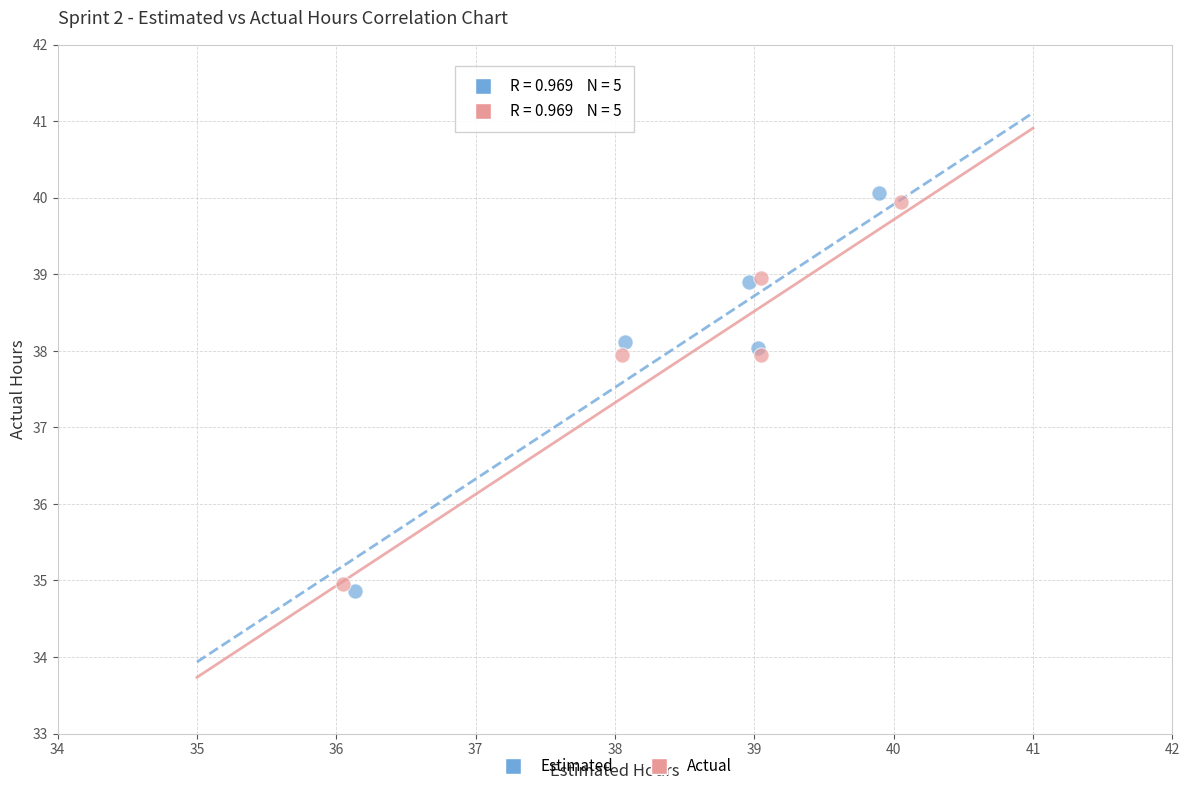

Which series has the largest Y range (max minus min)?

Estimated